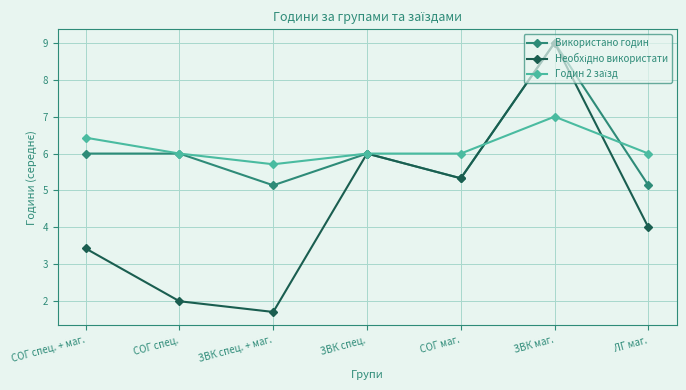

How many data points does each series have?

7